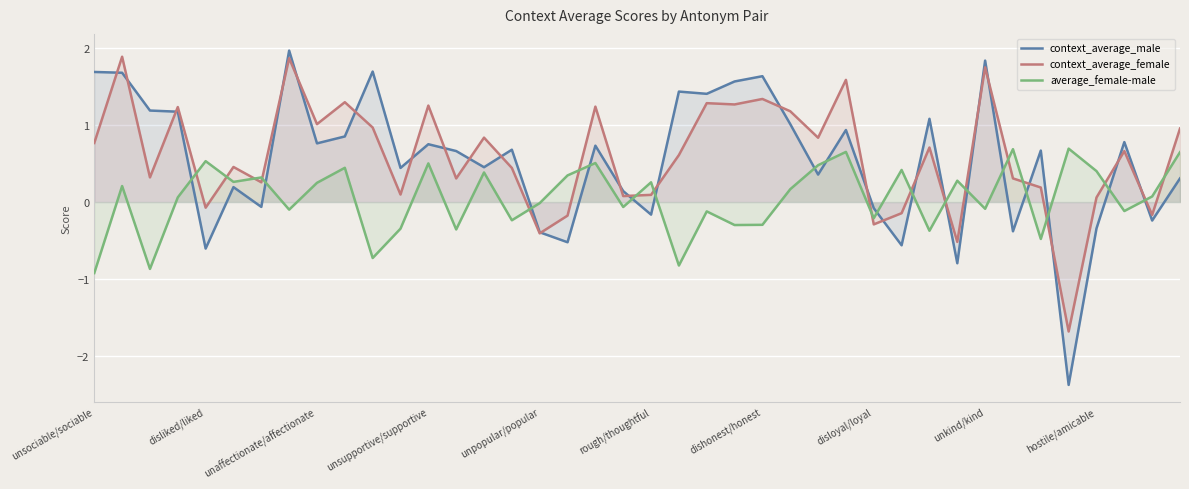

After their last crossing, which series has the higher values: context_average_male or average_female-male?

average_female-male